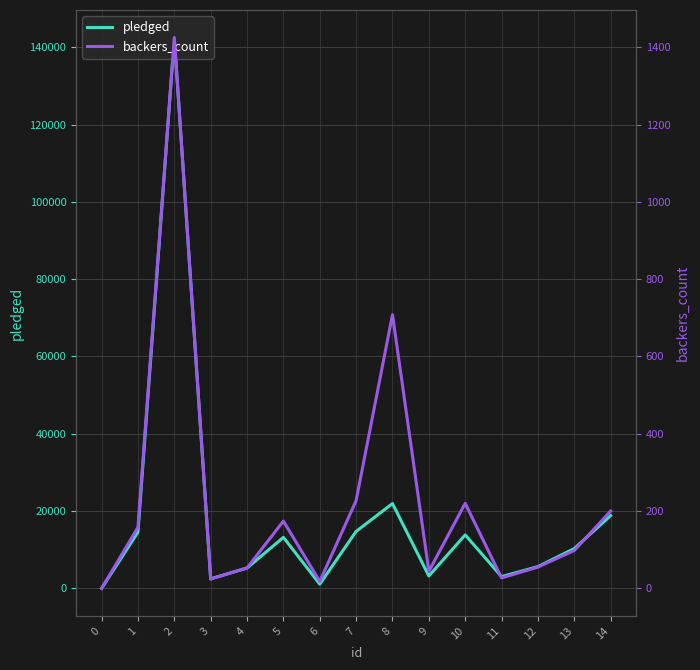

Reading left to right, transcribe all the data shown in this chart.

pledged: 0	14560	142523	2477	5265	13195	1090	14741	21946	3208	13838	3030	5629	10295	18829
backers_count: 0	158	1425	24	53	174	18	227	708	44	220	27	55	98	200